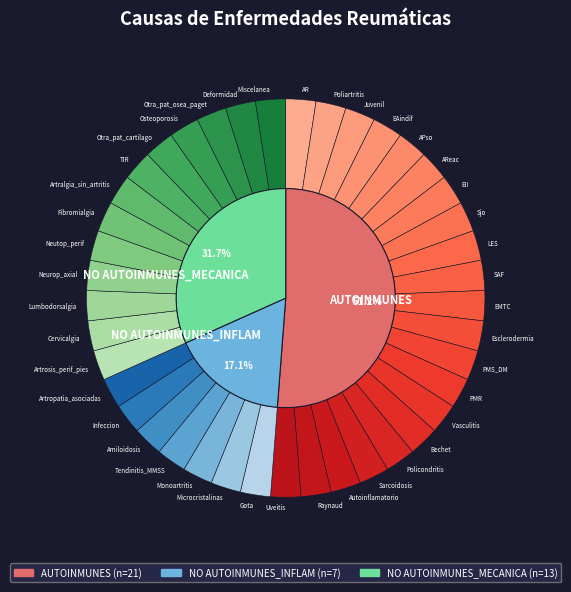

To the nearest percent, what is the average slice percentage?

33%